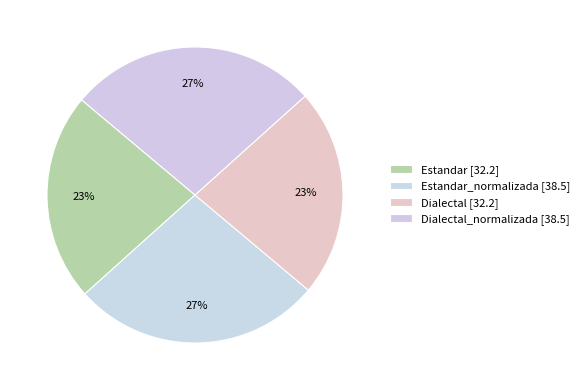

Count the number of slices in the pie.

4